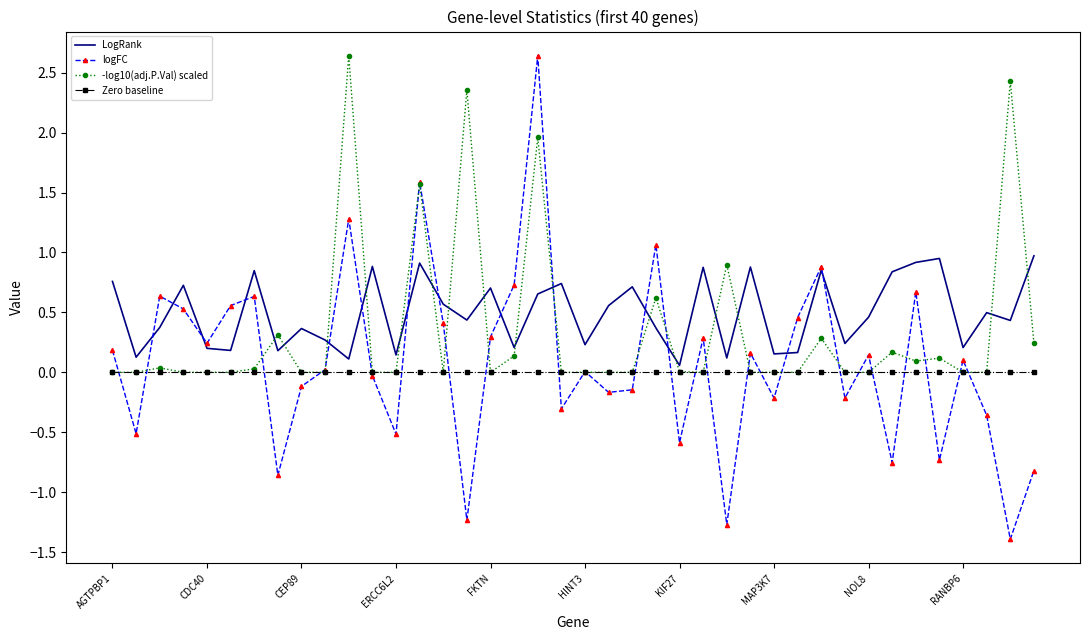

What is the maximum value shown in the chart?

2.6